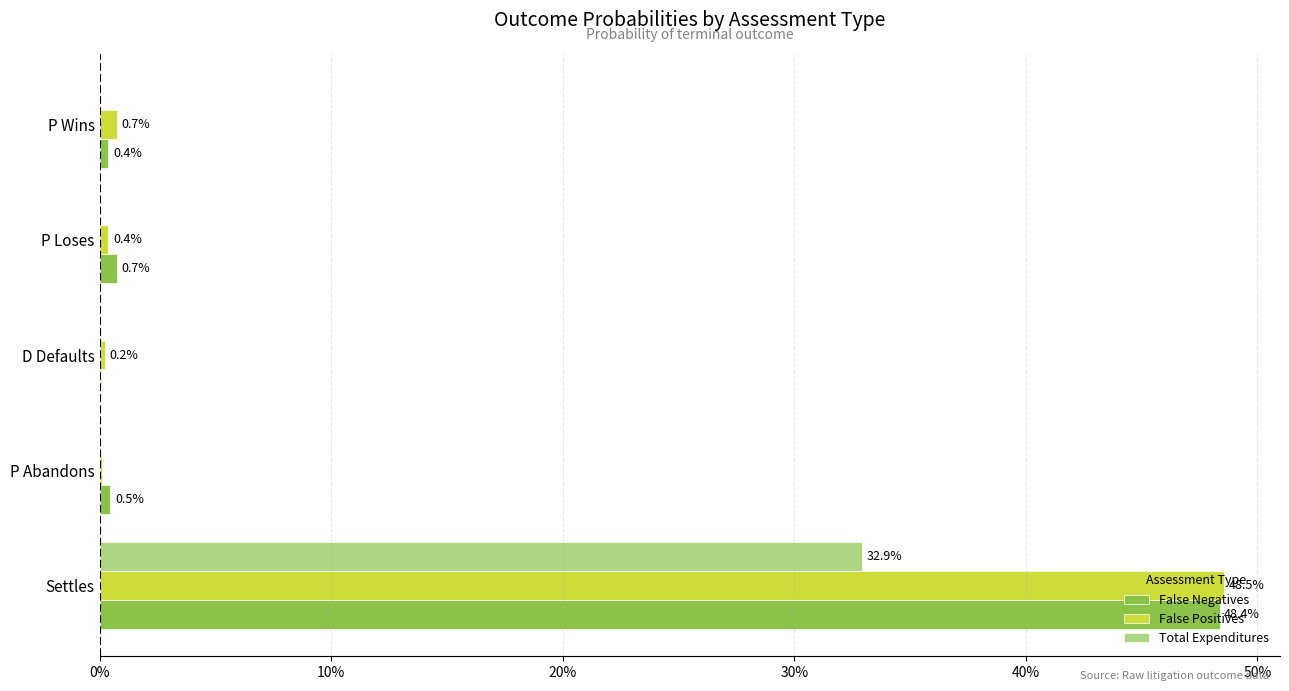

What are all the series names shown in the legend?

False Negatives, False Positives, Total Expenditures